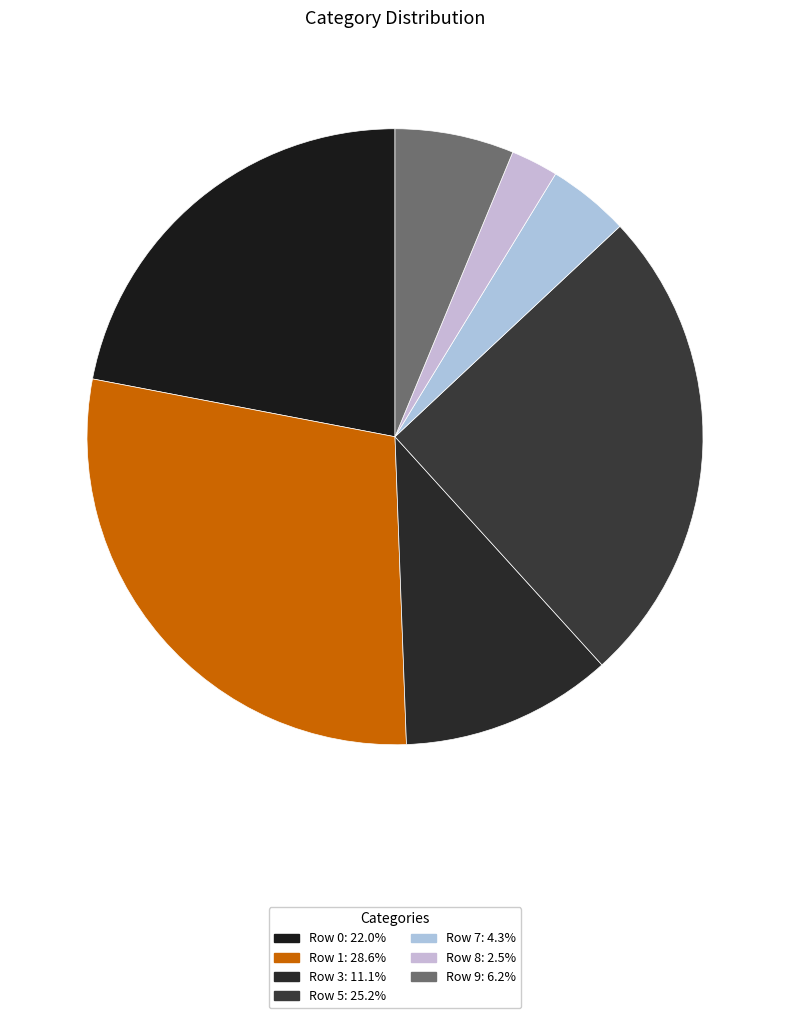

Does Row 7 represent more than half of the total?

No